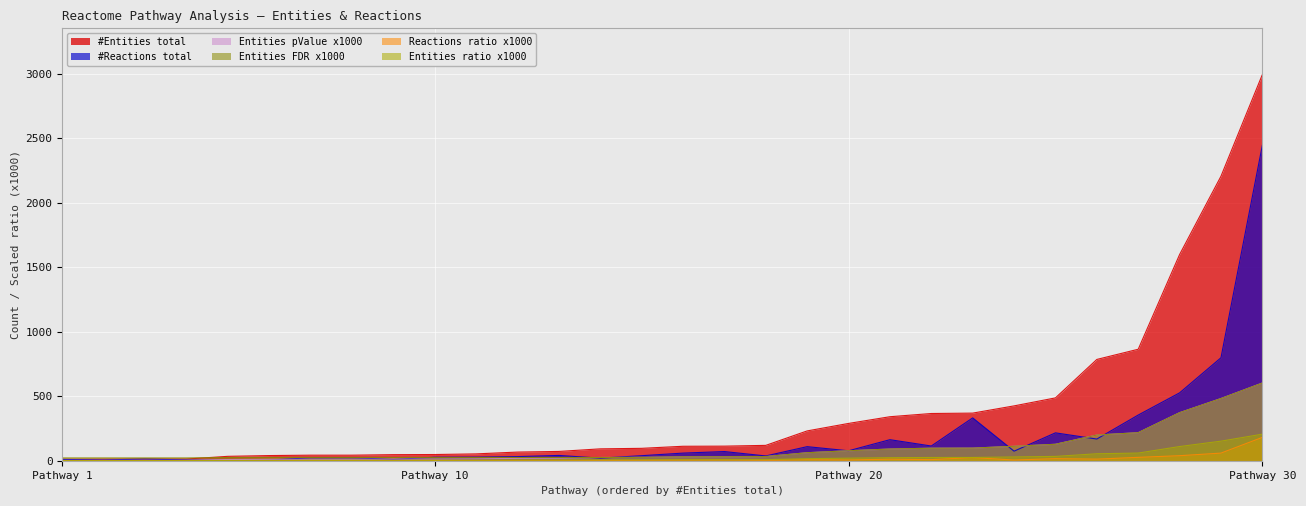

Where is #Entities total nearest to the value 1502?

Post-translational modification